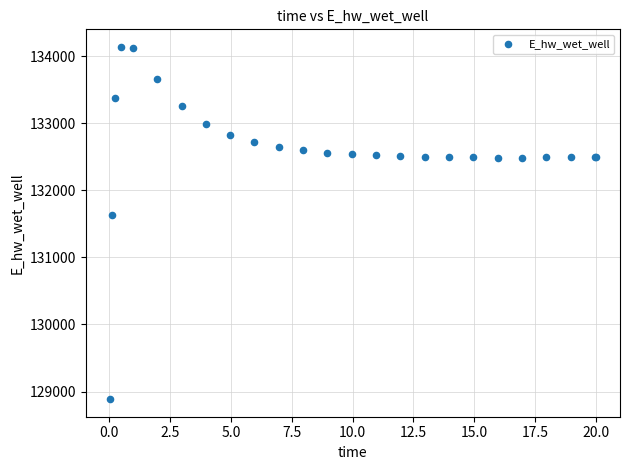

What Y value in the scatter plot is closest to 131511?

131624.2